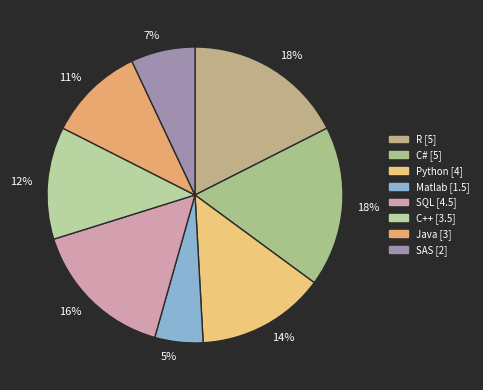

To the nearest percent, what portion does C# represent?

18%